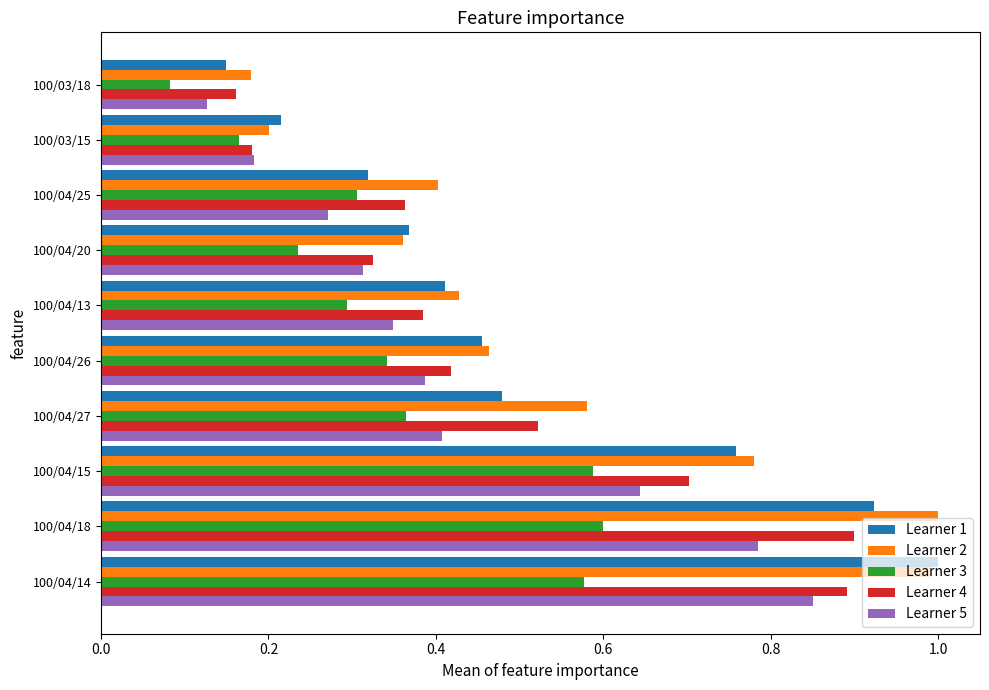

What is the total value across all series at 100/04/13?

1.9